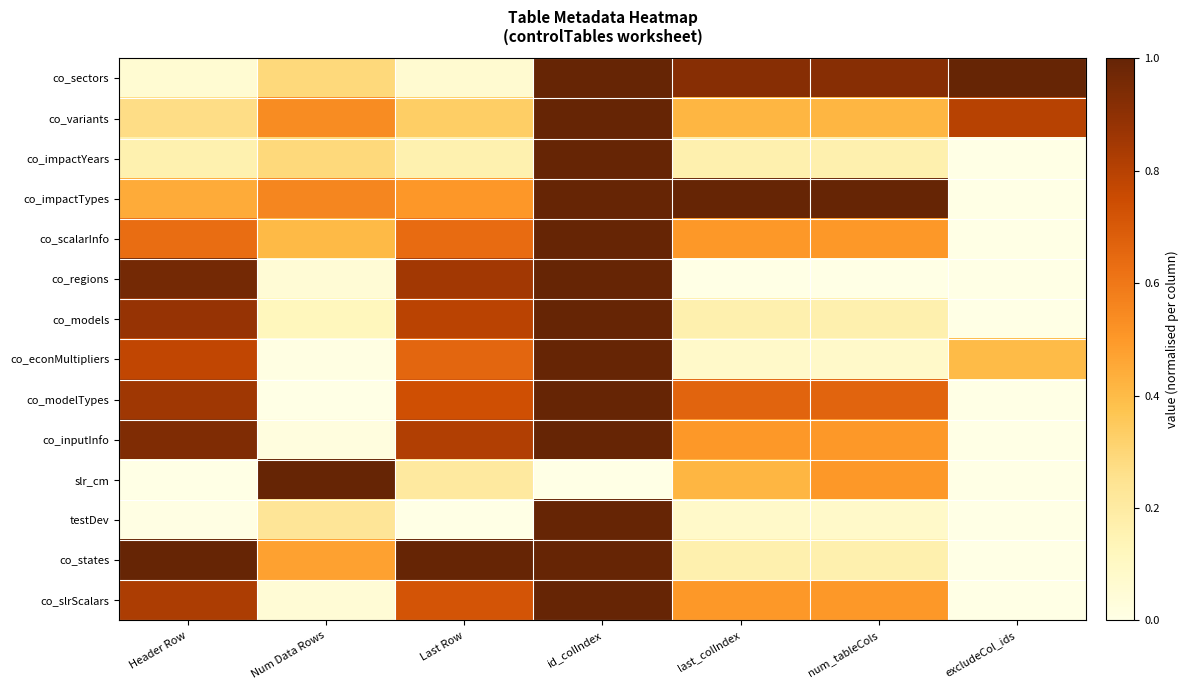

How many categories are shown in the chart?

7